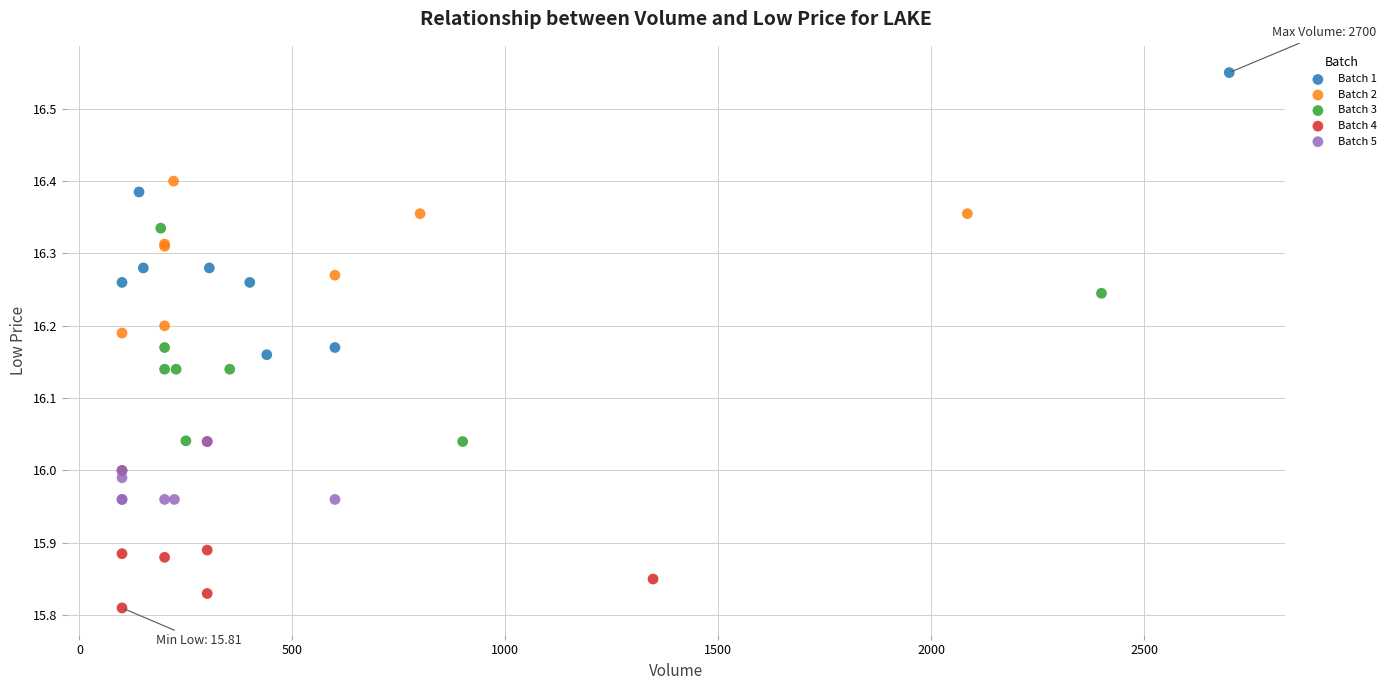

Which series reaches the maximum Y coordinate?

Batch 1